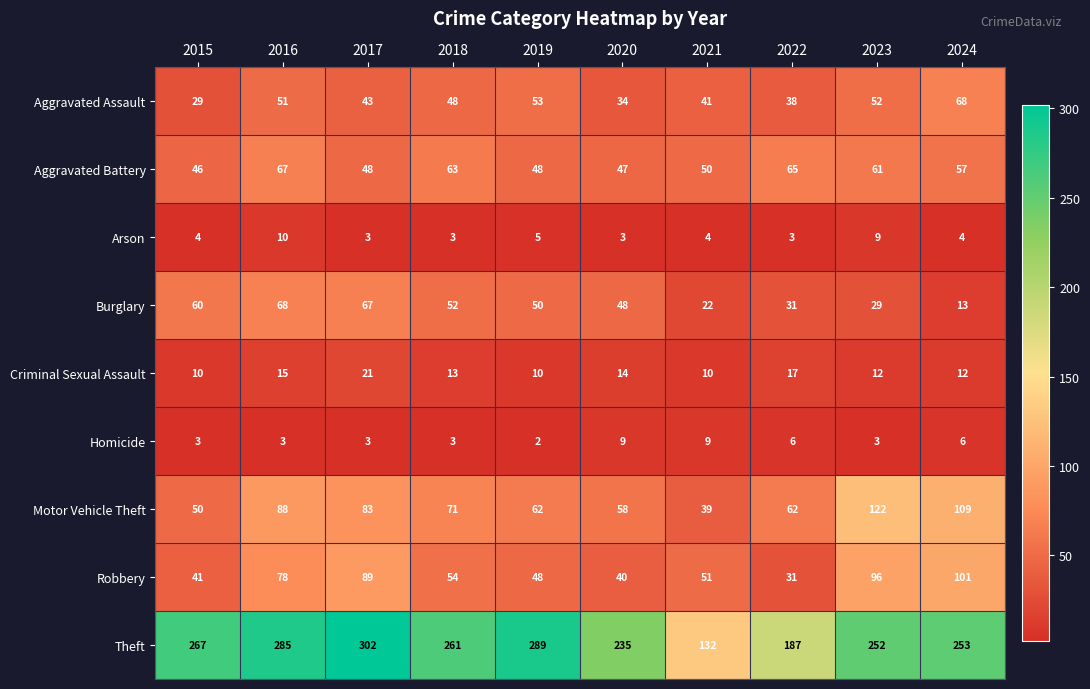

At which label does Motor Vehicle Theft reach its peak?

2023